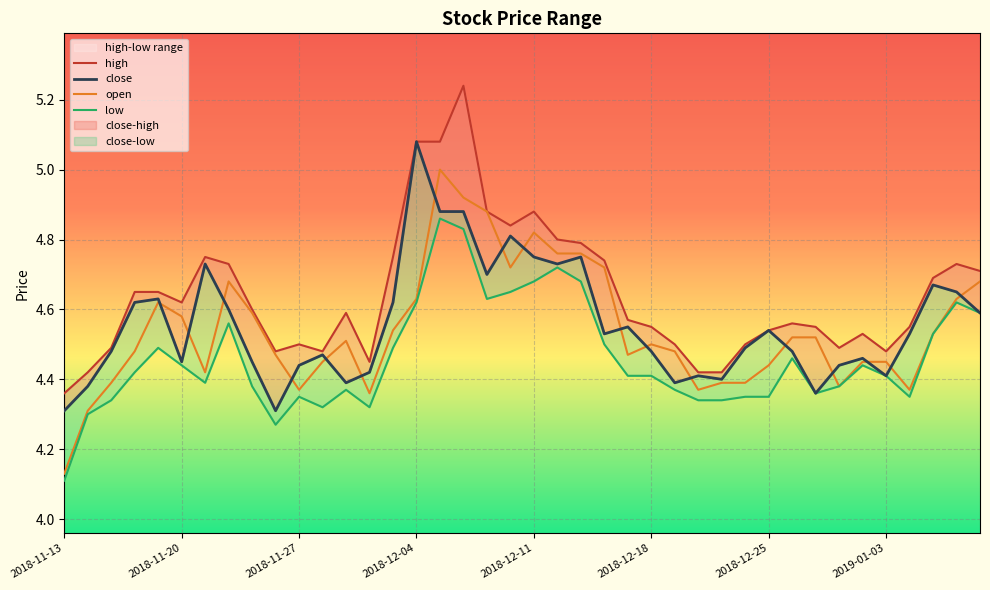

At which label is open closest to 4?

2018-11-13